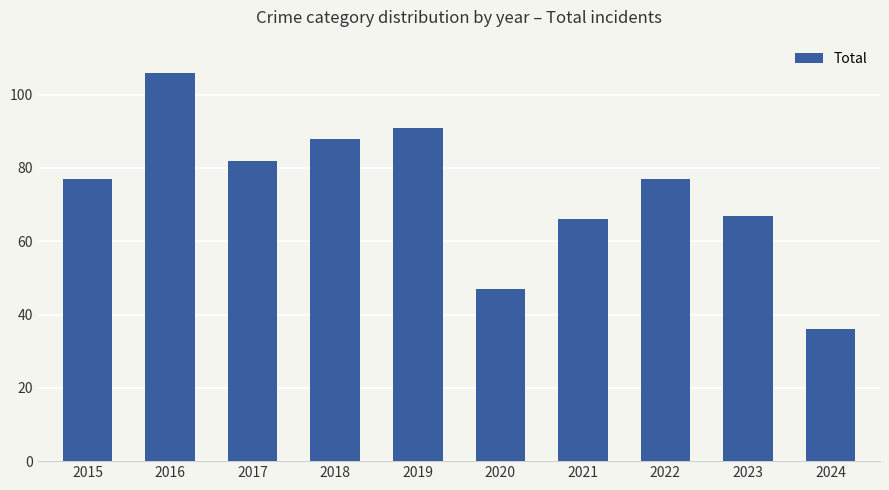

What value does the data have at 2020, to the nearest 5?

45